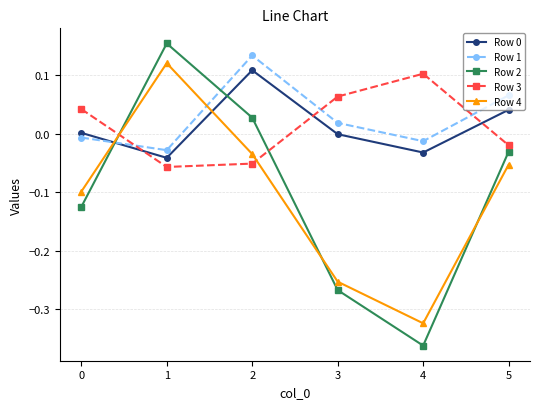

Which series has the largest total across all categories?

Row 1